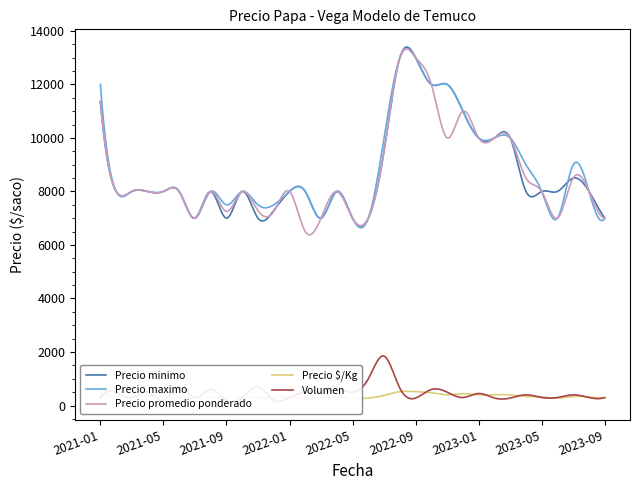

True or false: Precio maximo and Volumen intersect in this chart.

False